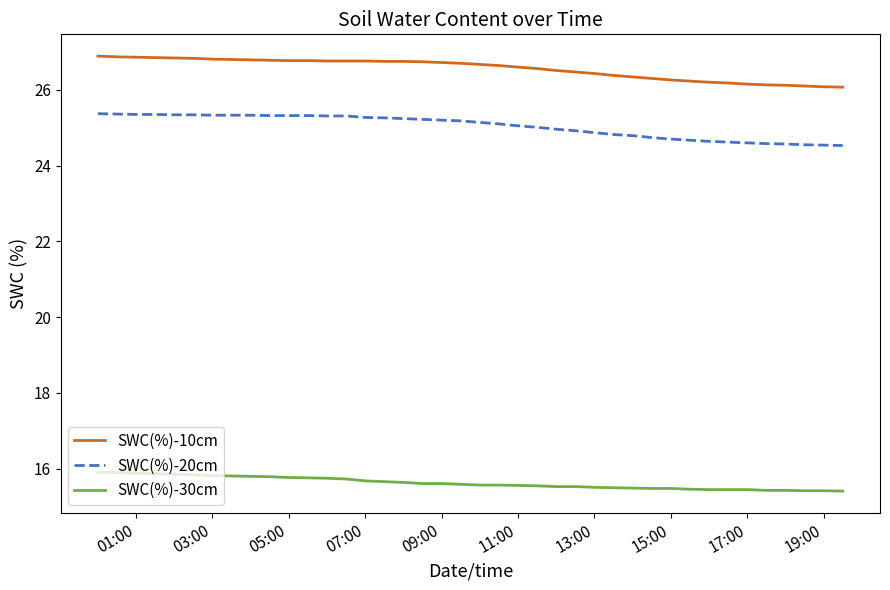

Which series has the largest total across all categories?

SWC(%)-10cm